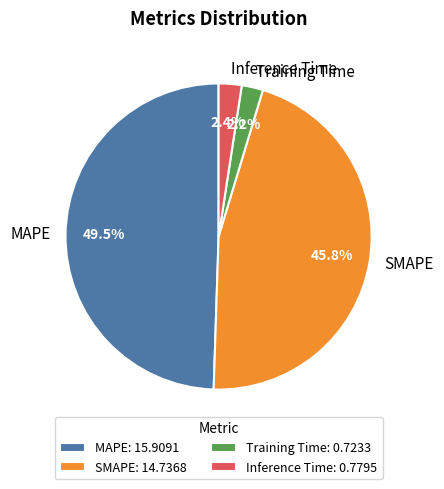

True or false: Training Time accounts for 13% of the total.

False